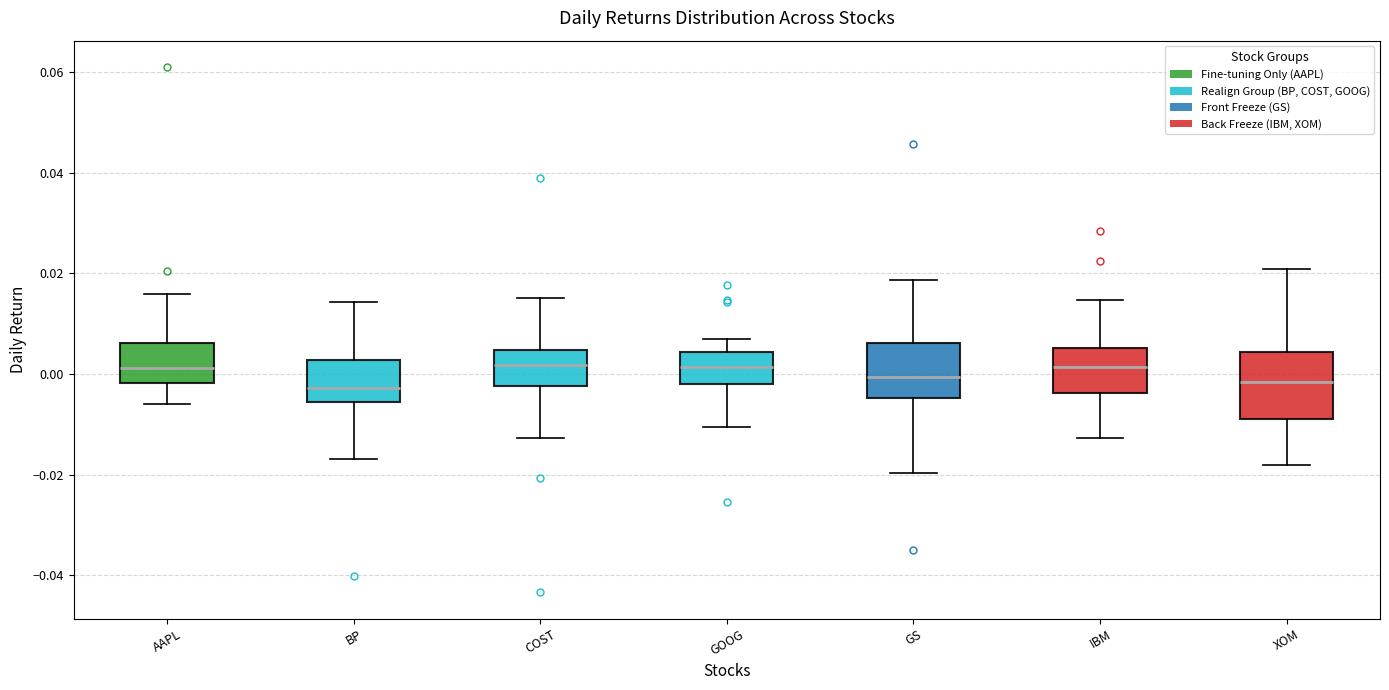

Reading left to right, transcribe this box plot: for each box, give where its median line is, the range the box spans, and where its two whiskers end, as read against the y-axis. The values are not printed on the chart, so give them approximately, as read against the axis.

AAPL: median 0.002, box -0.002 to 0.006, whiskers -0.006 to 0.016
BP: median -0.002, box -0.006 to 0.002, whiskers -0.016 to 0.014
COST: median 0.002, box -0.002 to 0.004, whiskers -0.012 to 0.016
GOOG: median 0.002, box -0.002 to 0.004, whiskers -0.010 to 0.008
GS: median 0.000, box -0.004 to 0.006, whiskers -0.020 to 0.018
IBM: median 0.002, box -0.004 to 0.006, whiskers -0.012 to 0.014
XOM: median -0.002, box -0.008 to 0.004, whiskers -0.018 to 0.020